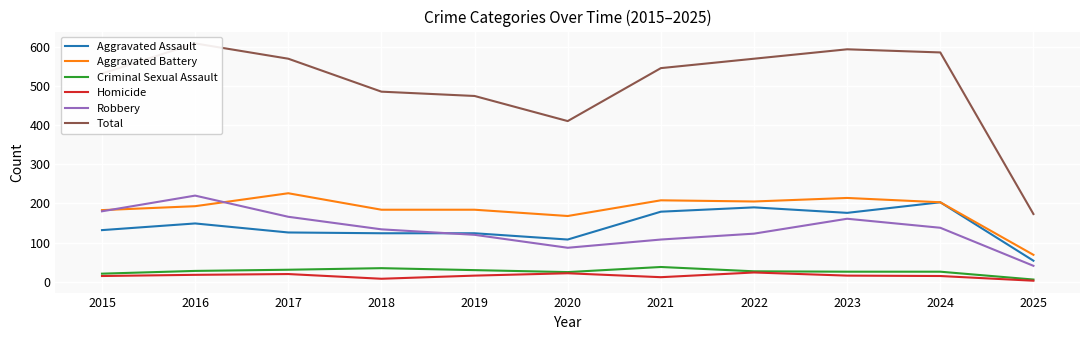

Which series has the widest spread of values?

Total